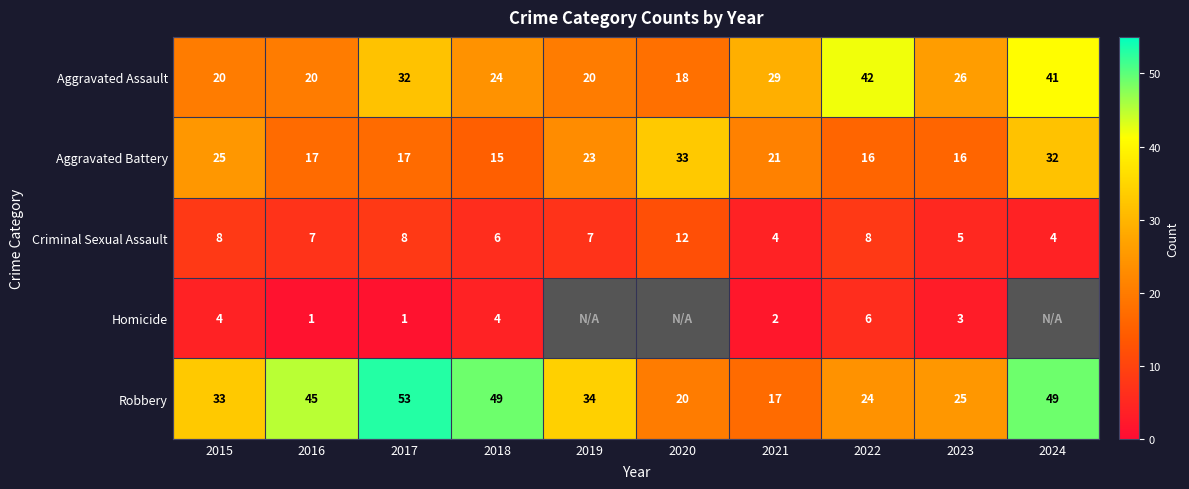

Rank the series at 2022 from highest to lowest value.

Aggravated Assault, Robbery, Aggravated Battery, Criminal Sexual Assault, Homicide